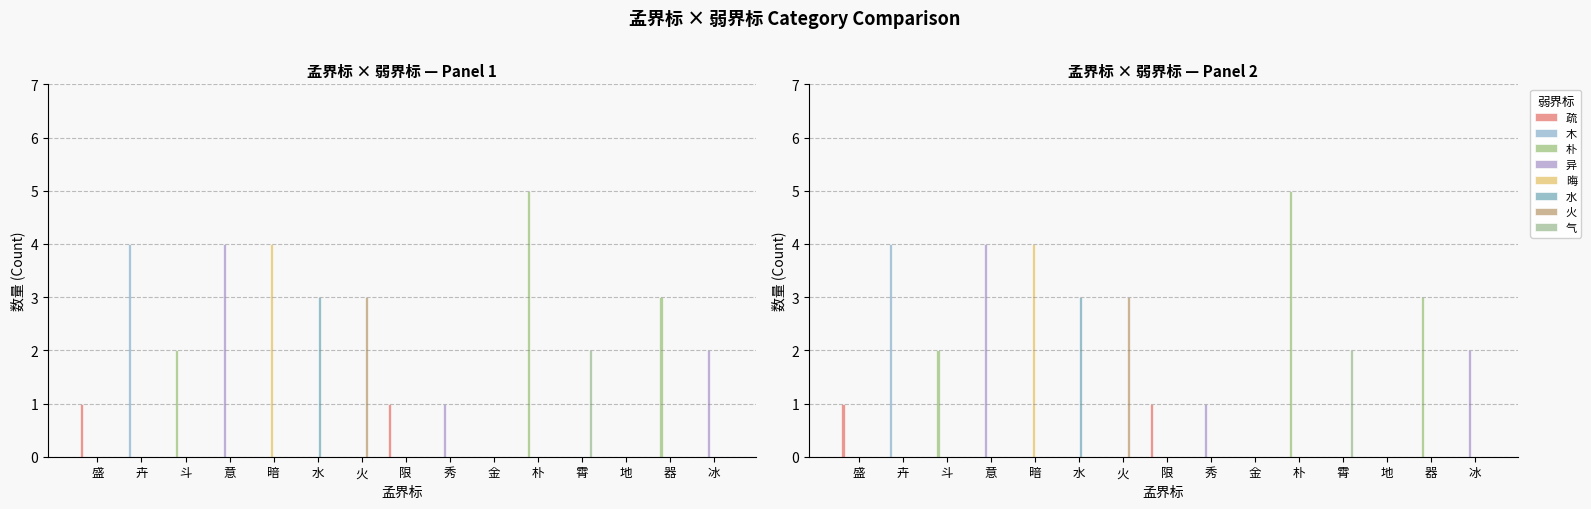

How many bars are there in total?

30